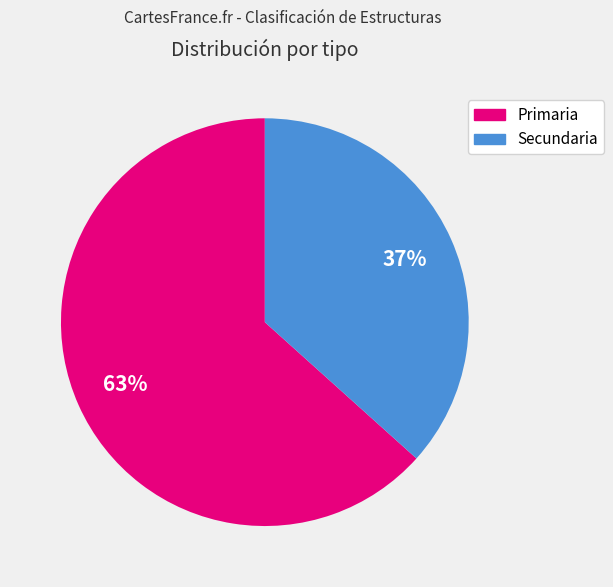

Count the number of slices in the pie.

2